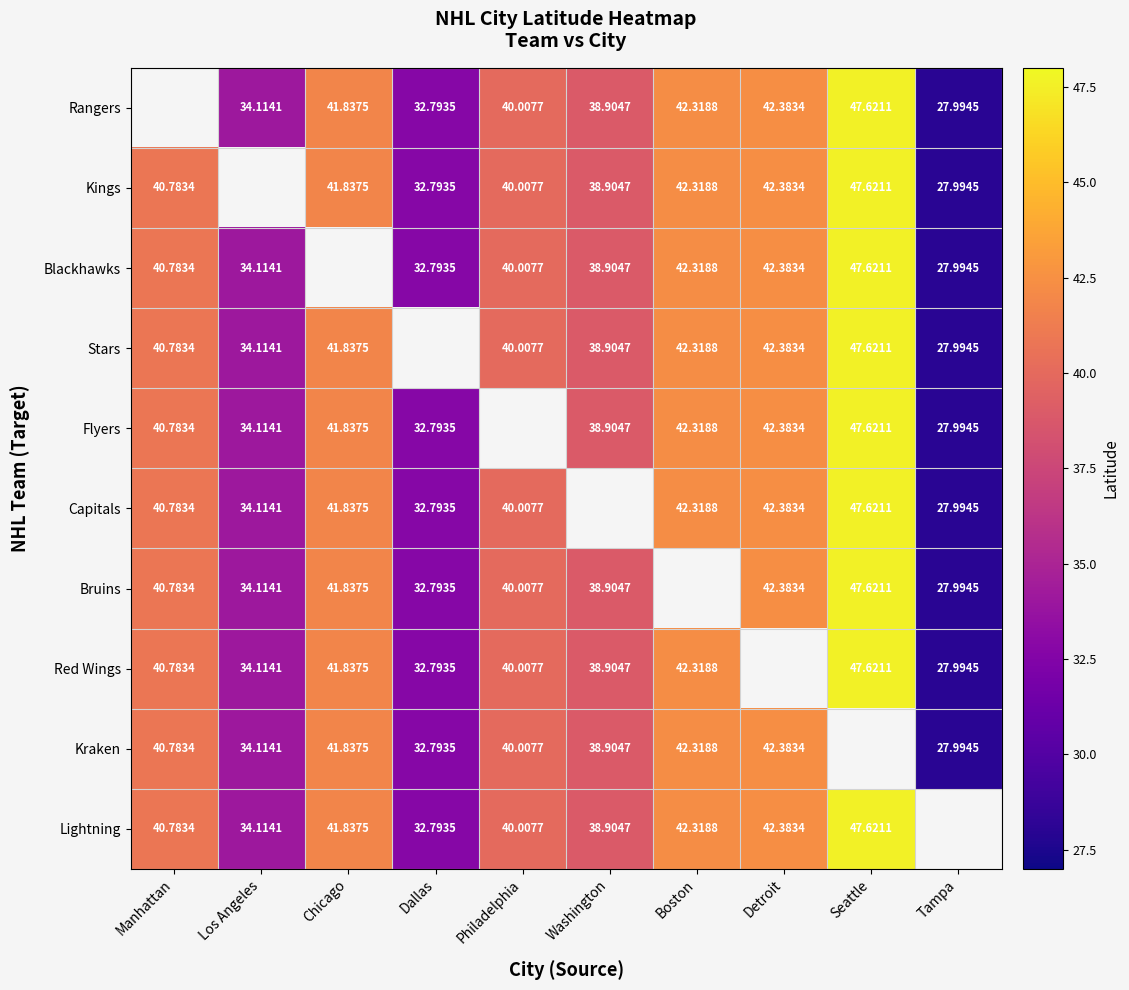

Where does the Rangers series first go above 40?

Chicago